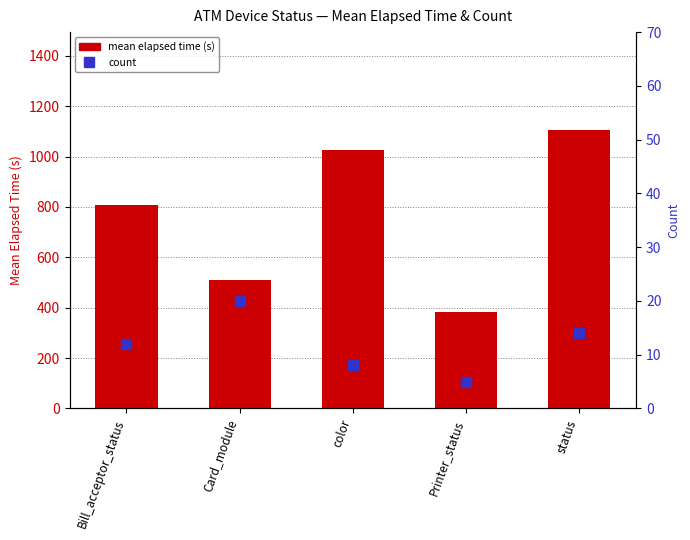

Which series contains the lowest Y value?

count